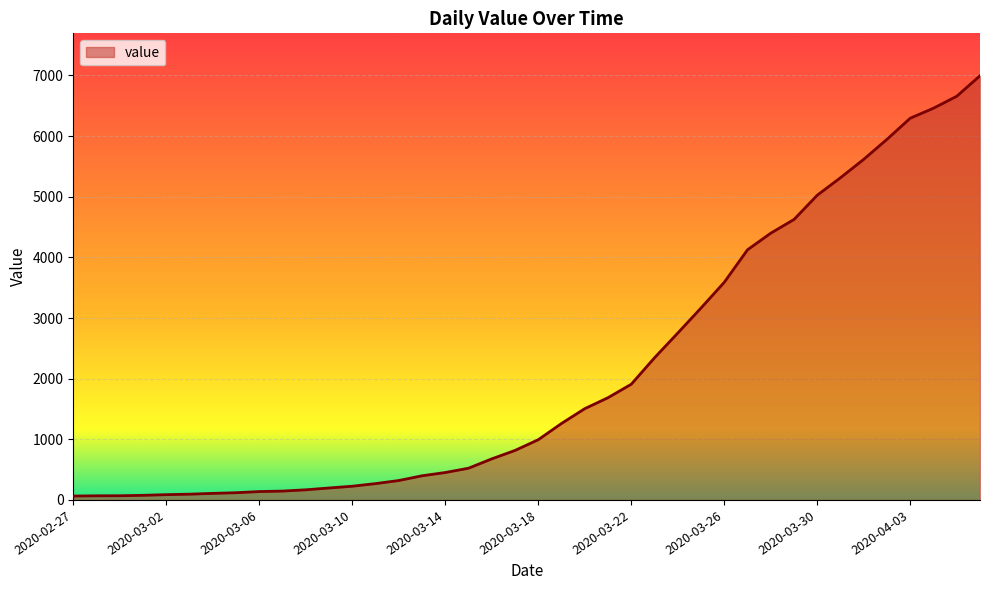

What is the difference between the maximum and minimum values?

6931